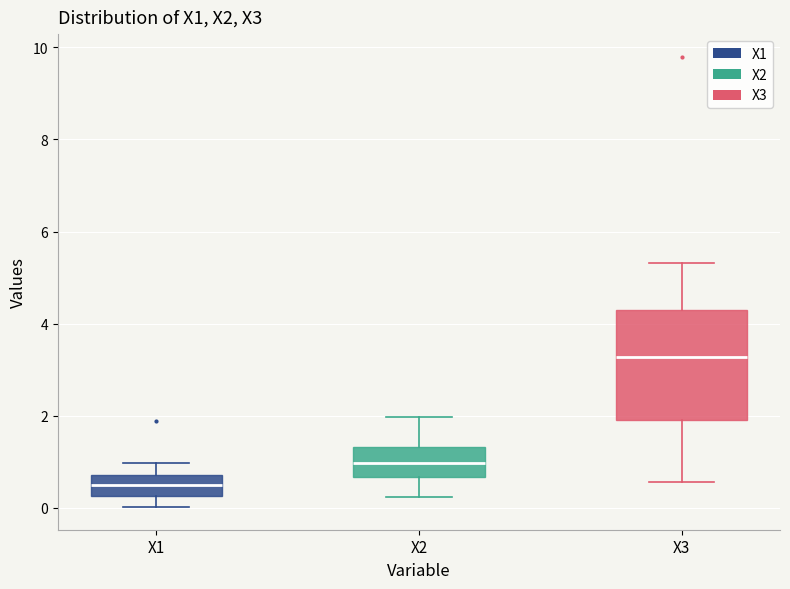

Reading left to right, read every box against the y-axis: the position of its median line, the range the box covers, and the ends of its whiskers. The values are not printed on the chart, so give them approximately, as read against the axis.

X1: median 0.6, box 0.2 to 0.8, whiskers 0.0 to 1.0
X2: median 1.0, box 0.6 to 1.4, whiskers 0.2 to 2.0
X3: median 3.2, box 2.0 to 4.2, whiskers 0.6 to 5.4